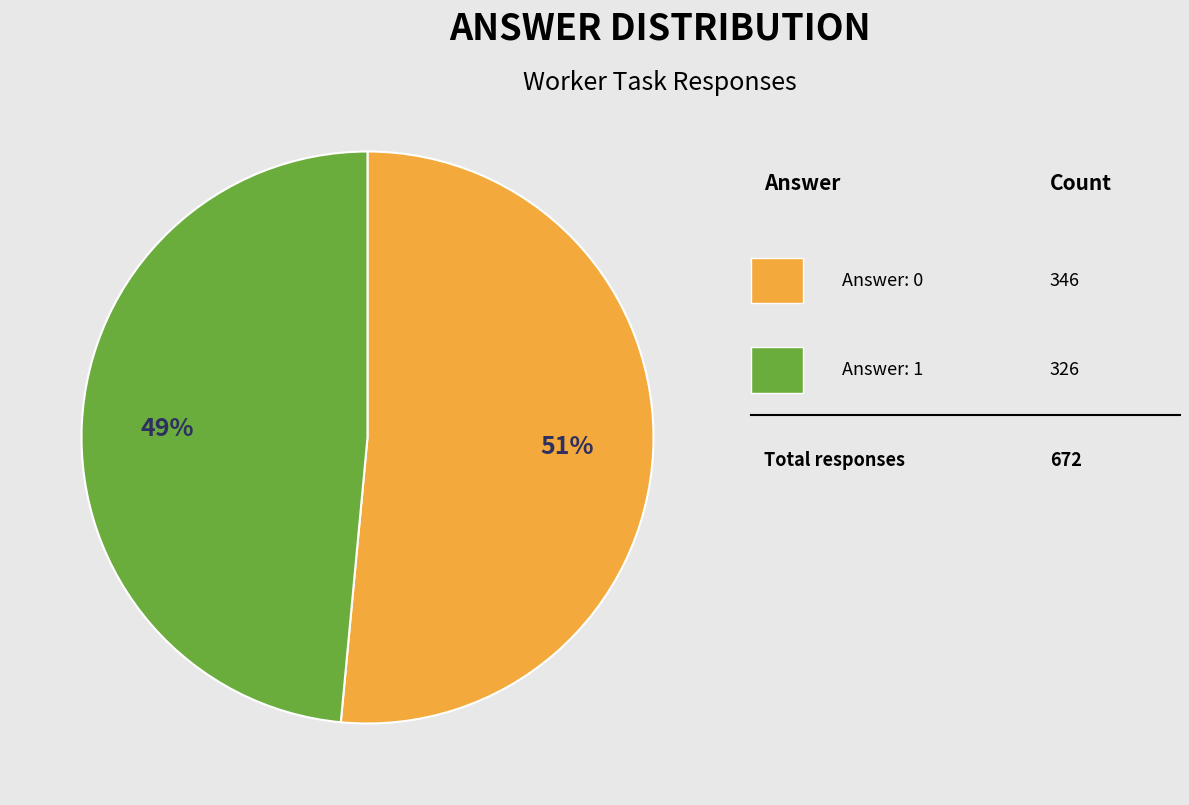

Count the number of slices in the pie.

2